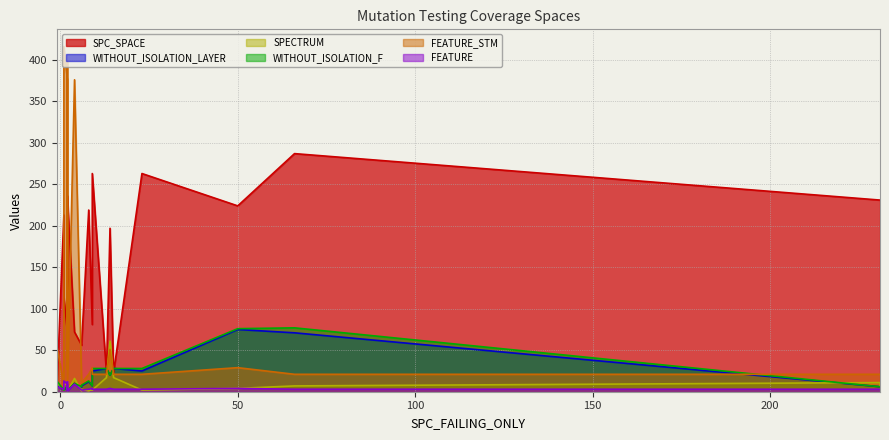

What is the difference between the highest and lowest values at 2?

370